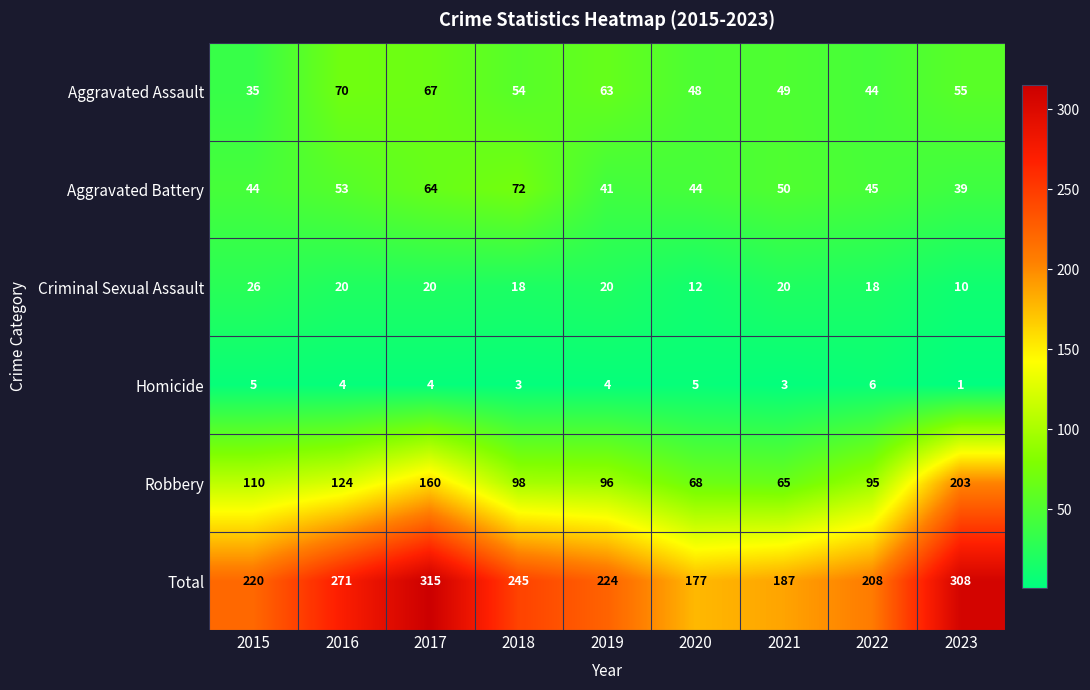

What is the sum of the Aggravated Assault values at 2021 and 2022?

93